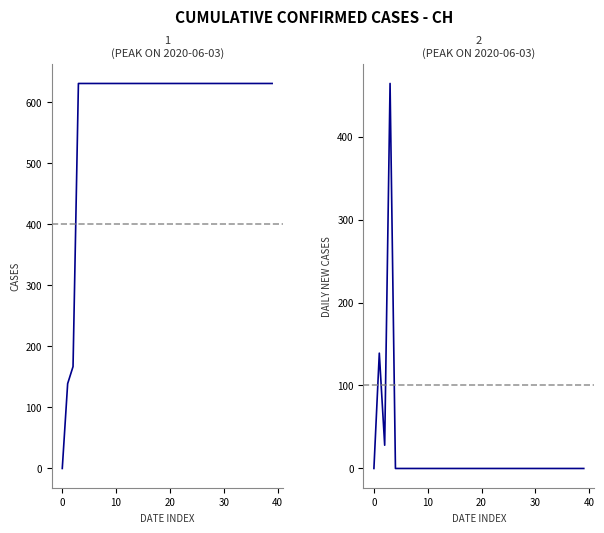

True or false: CH and CH (daily) cross at least once.

False